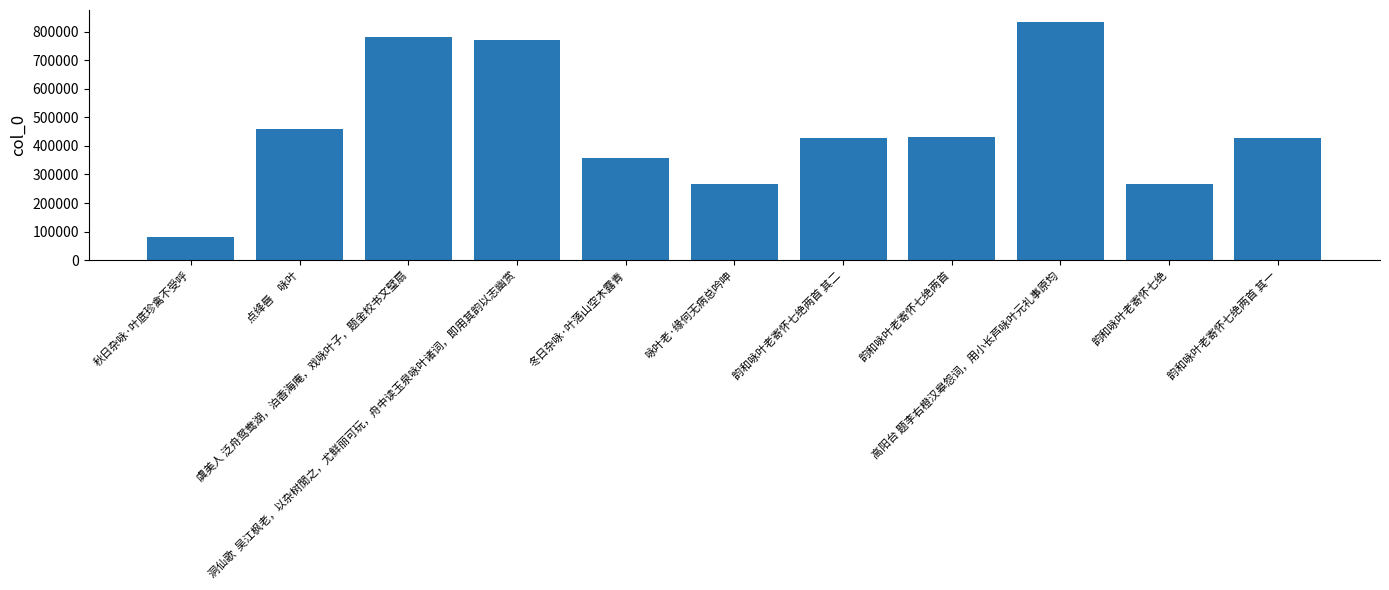

What is the greatest value displayed?

834071